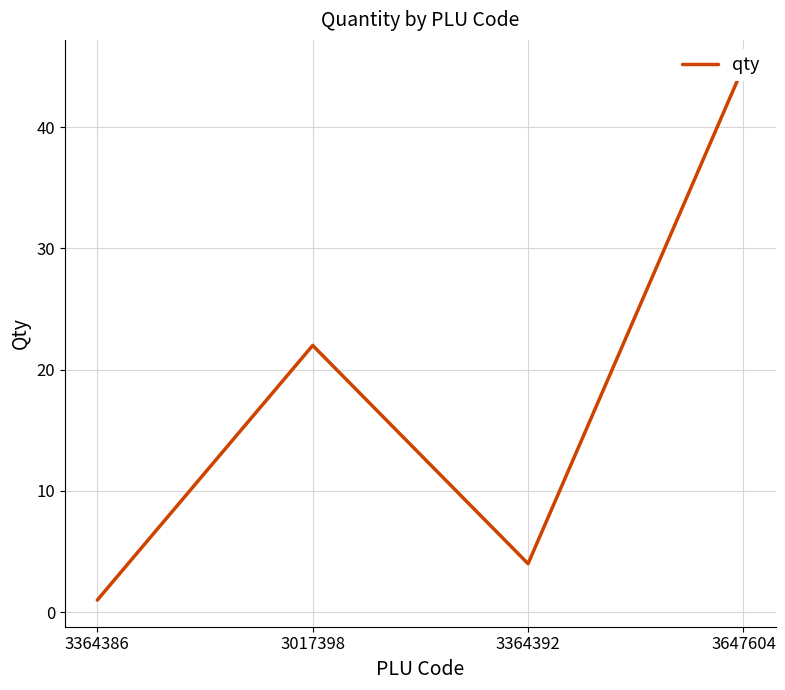

Where is the first local maximum?

3017398